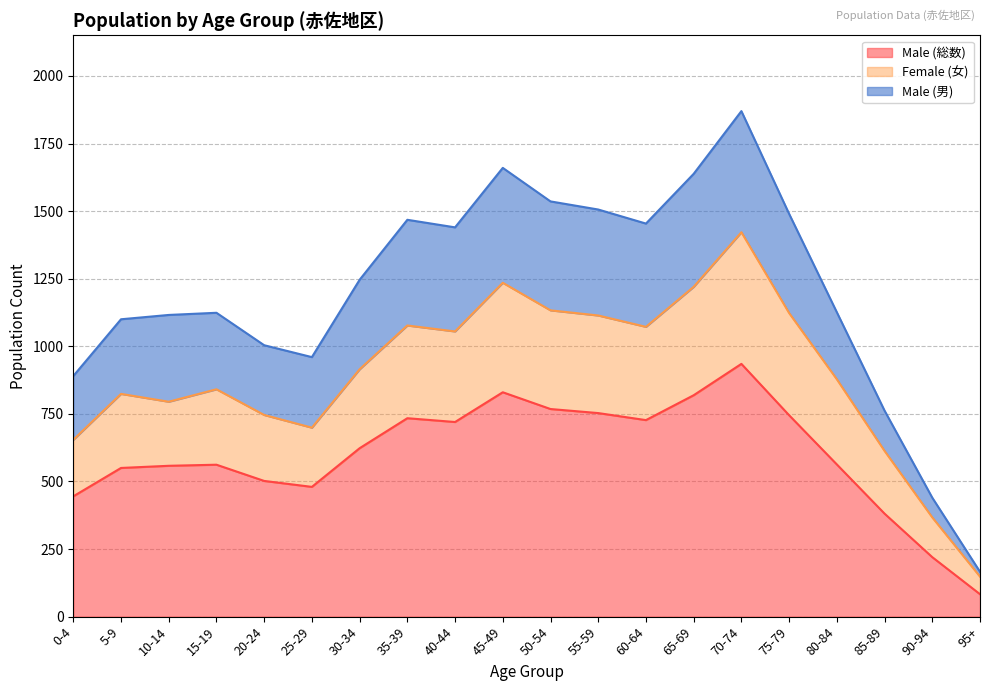

How many distinct data groups are displayed?

3